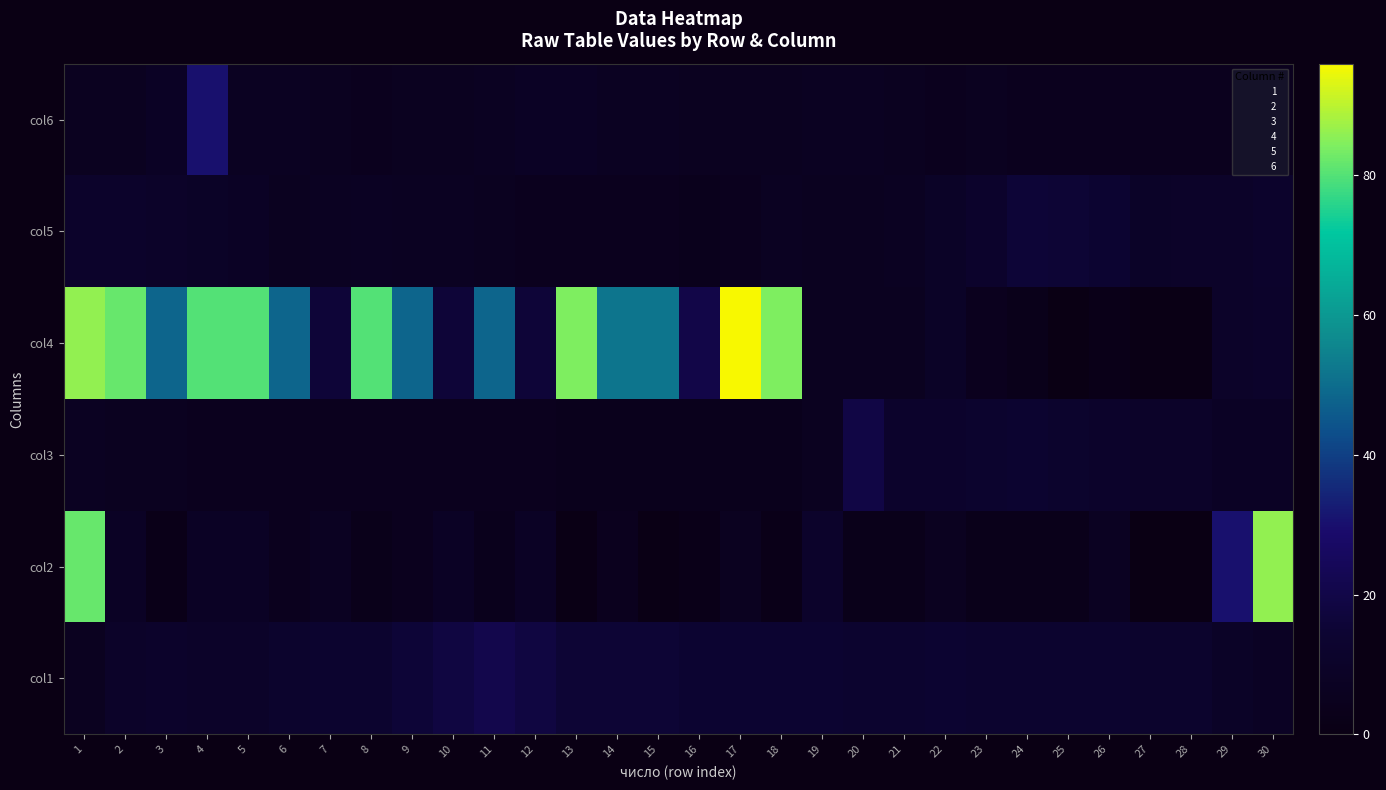

Between 4 and 13, which series saw the biggest shift?

col6